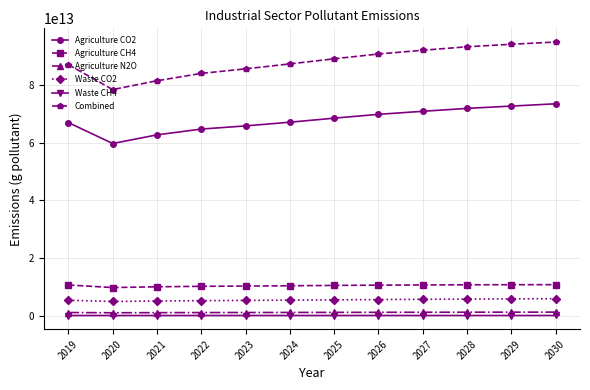

The value of Agriculture CH4 at 2030 is 18865176866920. True or false?

False